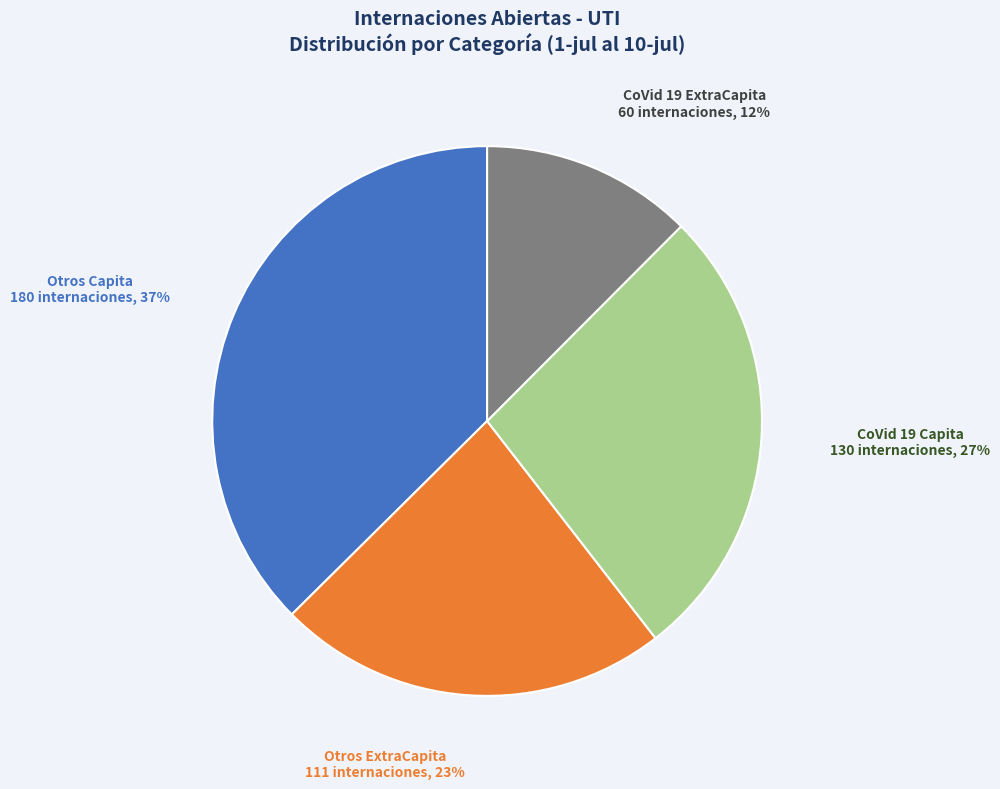

Rank the categories by value from highest to lowest.

Otros Capita, CoVid 19 Capita, Otros ExtraCapita, CoVid 19 ExtraCapita